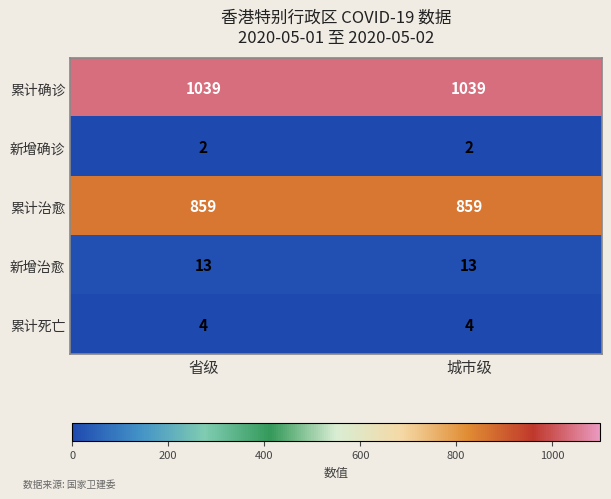

What is the greatest value displayed?

1039